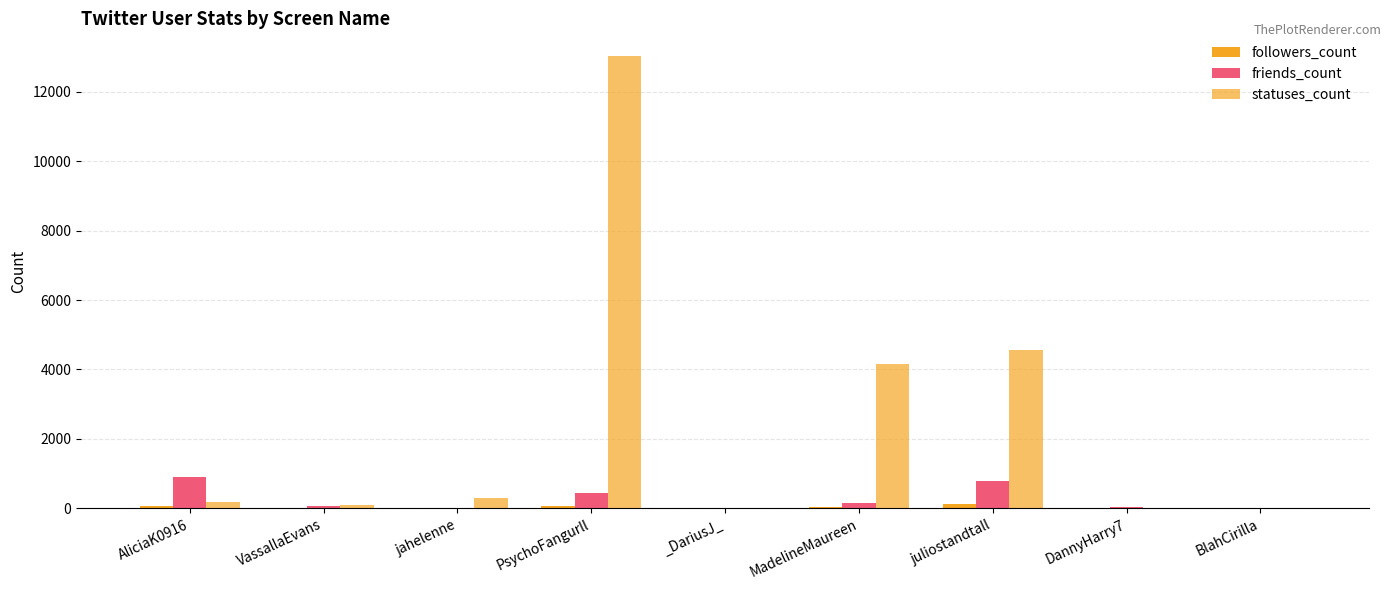

Reading left to right, transcribe all the data shown in this chart.

followers_count: 79	15	24	83	11	39	131	3	0
friends_count: 913	57	22	453	8	171	782	37	7
statuses_count: 193	101	296	13025	2	4161	4564	8	2